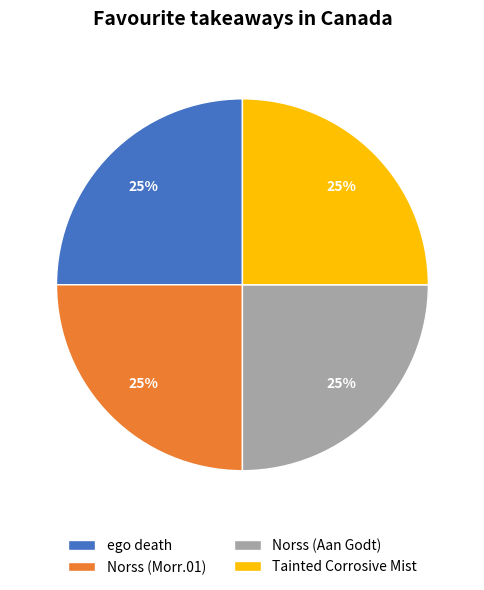

Approximately how many times larger is the value at Tainted Corrosive Mist compared to Norss (Morr.01)?

1.0